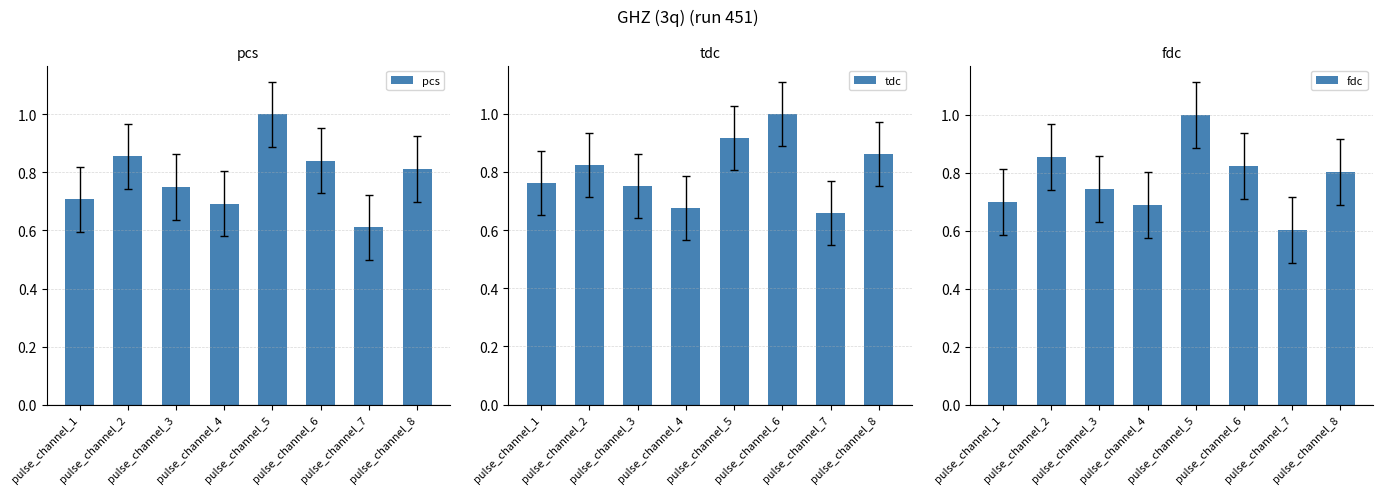

Which series has the largest total across all categories?

tdc